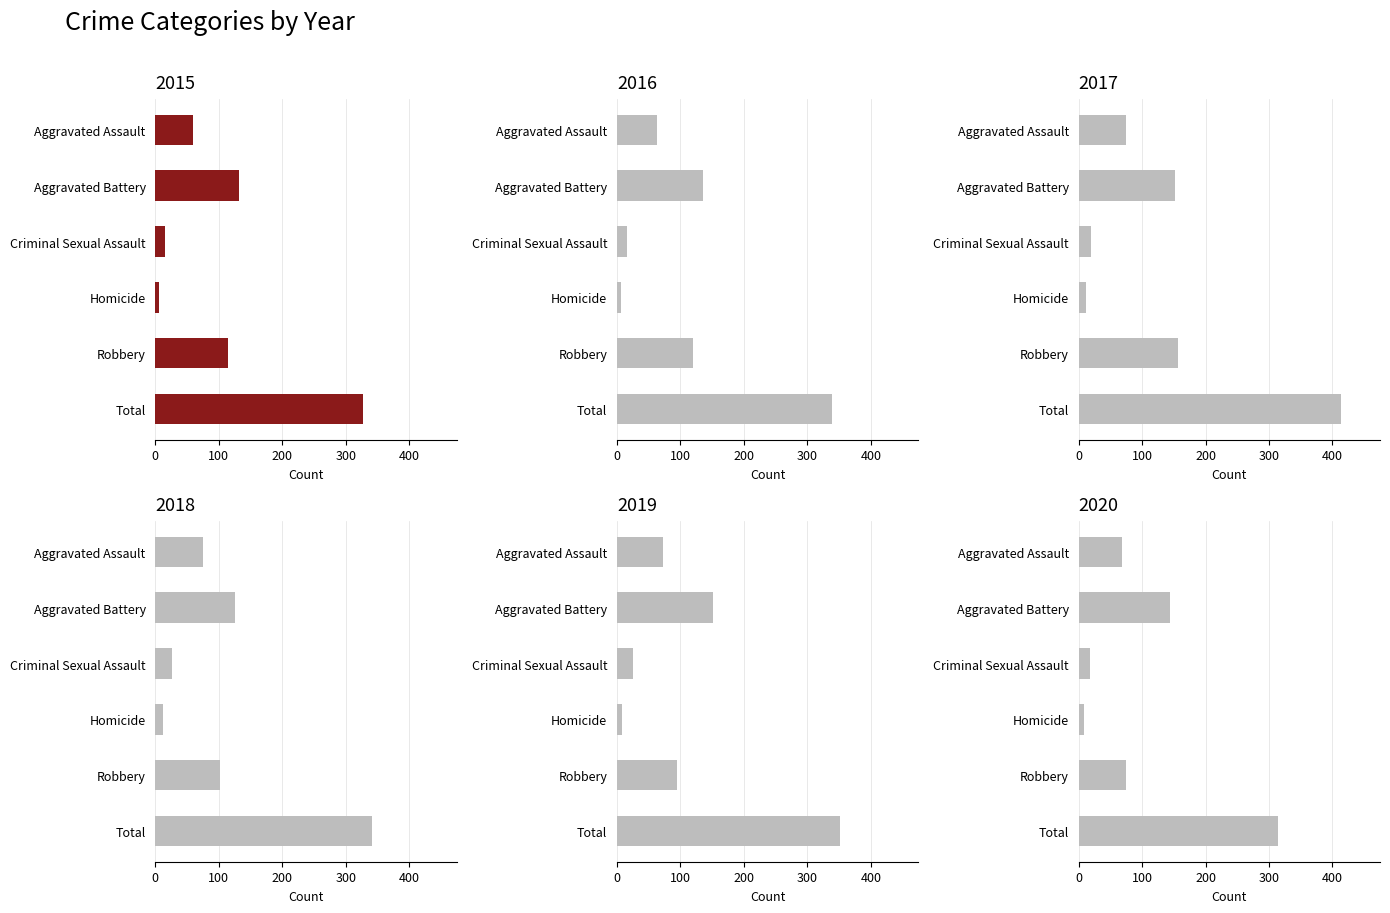

Where is 2018 nearest to the value 176?

Aggravated Battery